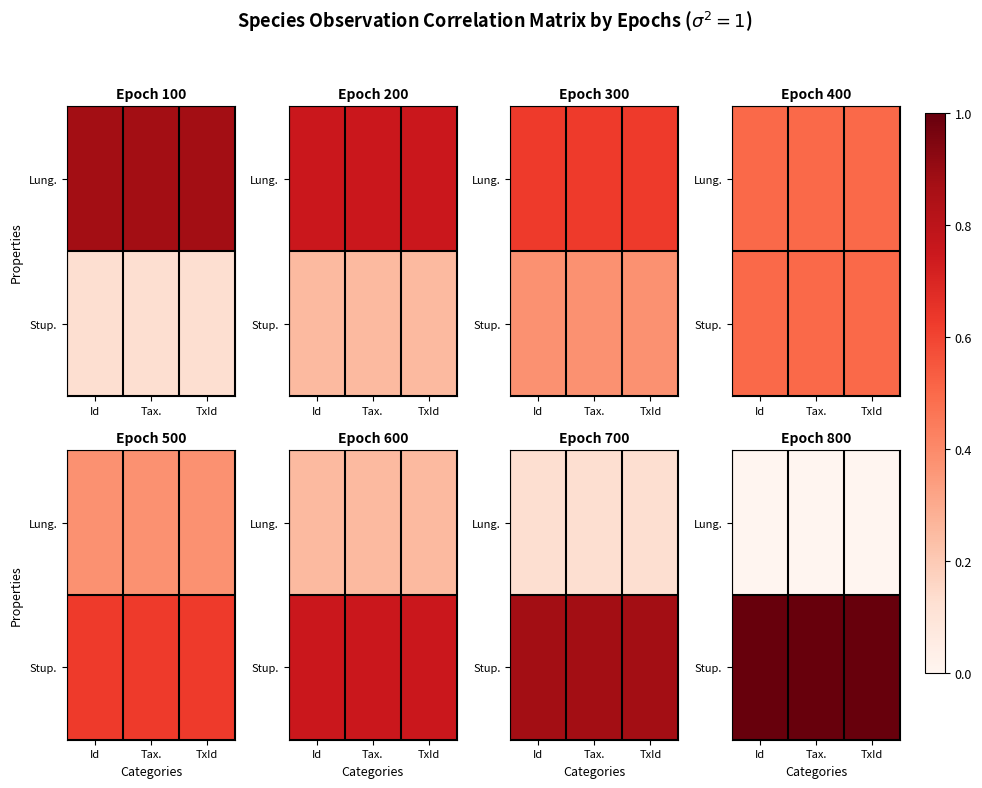

Between Id and TxId, which series saw the biggest shift?

Lung.